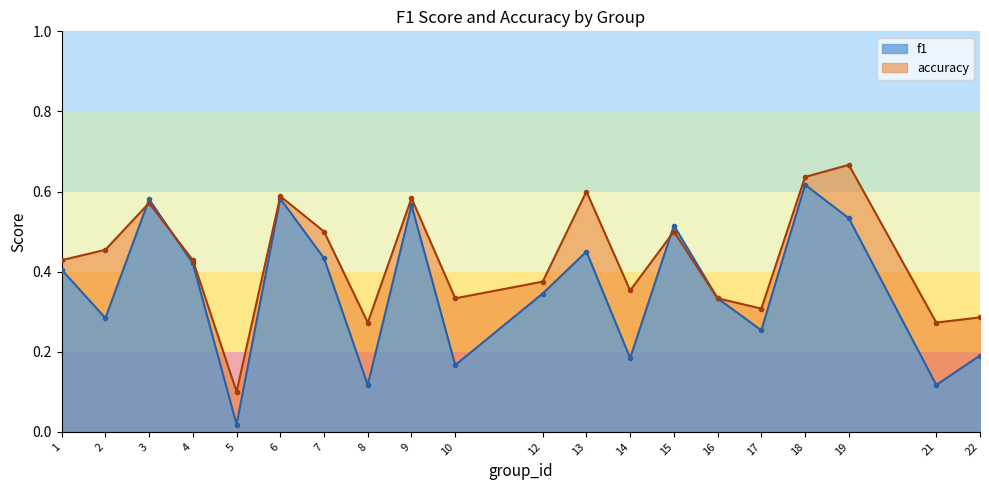

Between which two adjacent categories do accuracy and f1 first intersect?

2 and 3